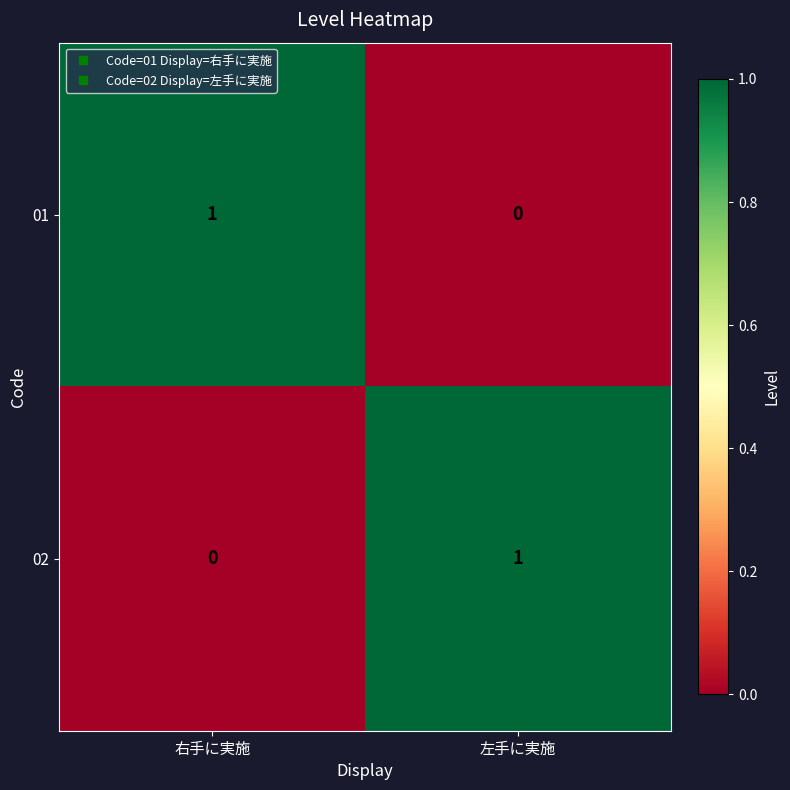

Count the number of data series in this chart.

2